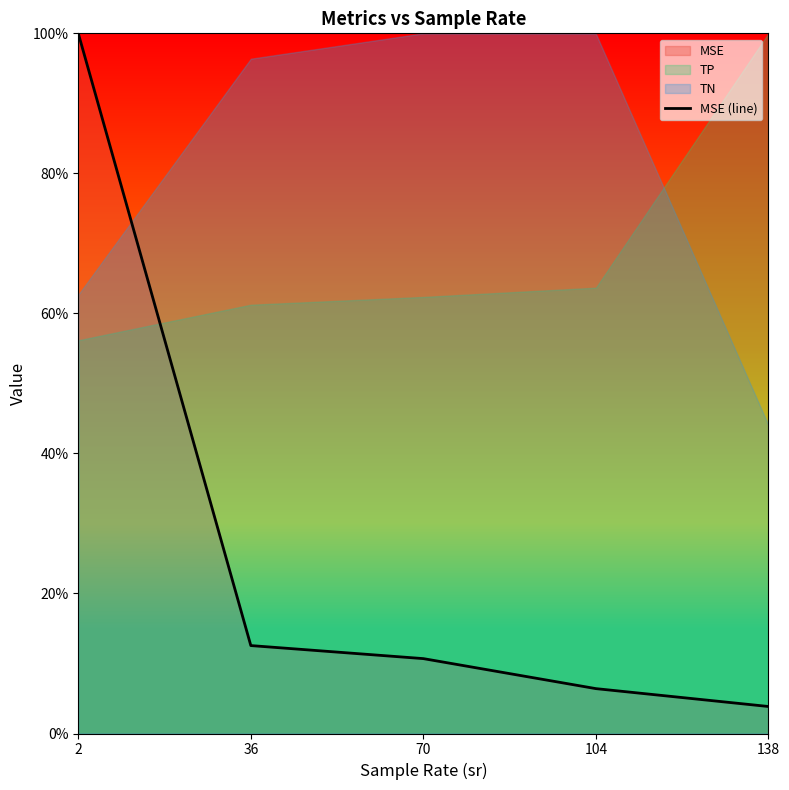

At which category does the chart reach its minimum across all series?

138